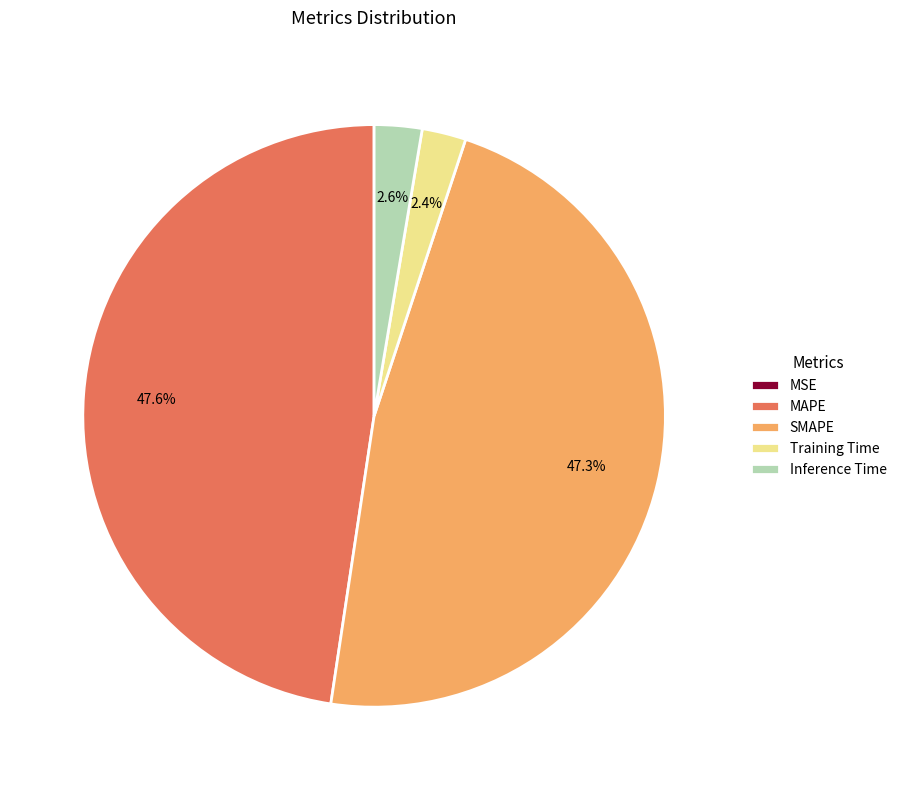

To the nearest percent, what is the difference between the largest and smallest slice percentages?

48%